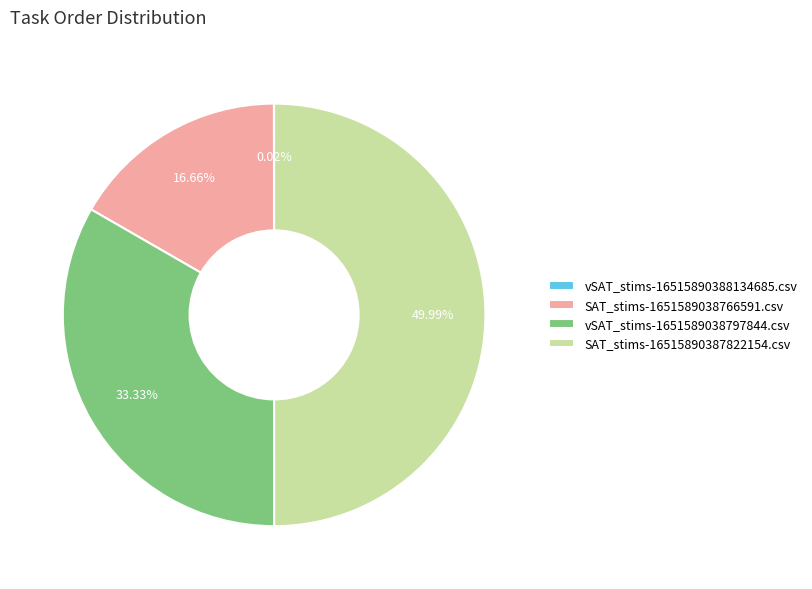

How much of the chart is everything except SAT_stims-1651589038766591.csv?

83.3%